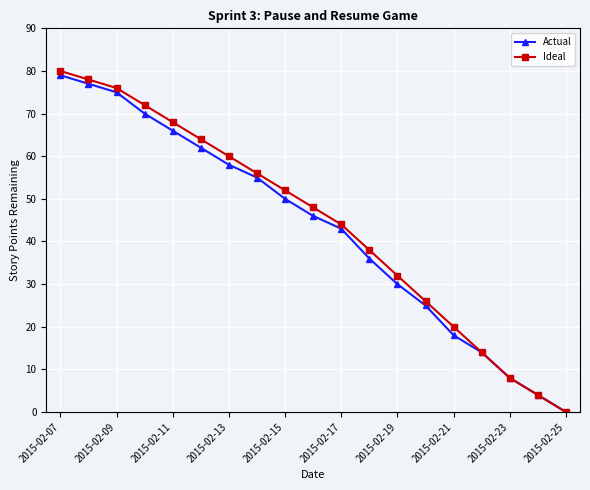

What is the value of the Ideal point at the 12th from the left?

38